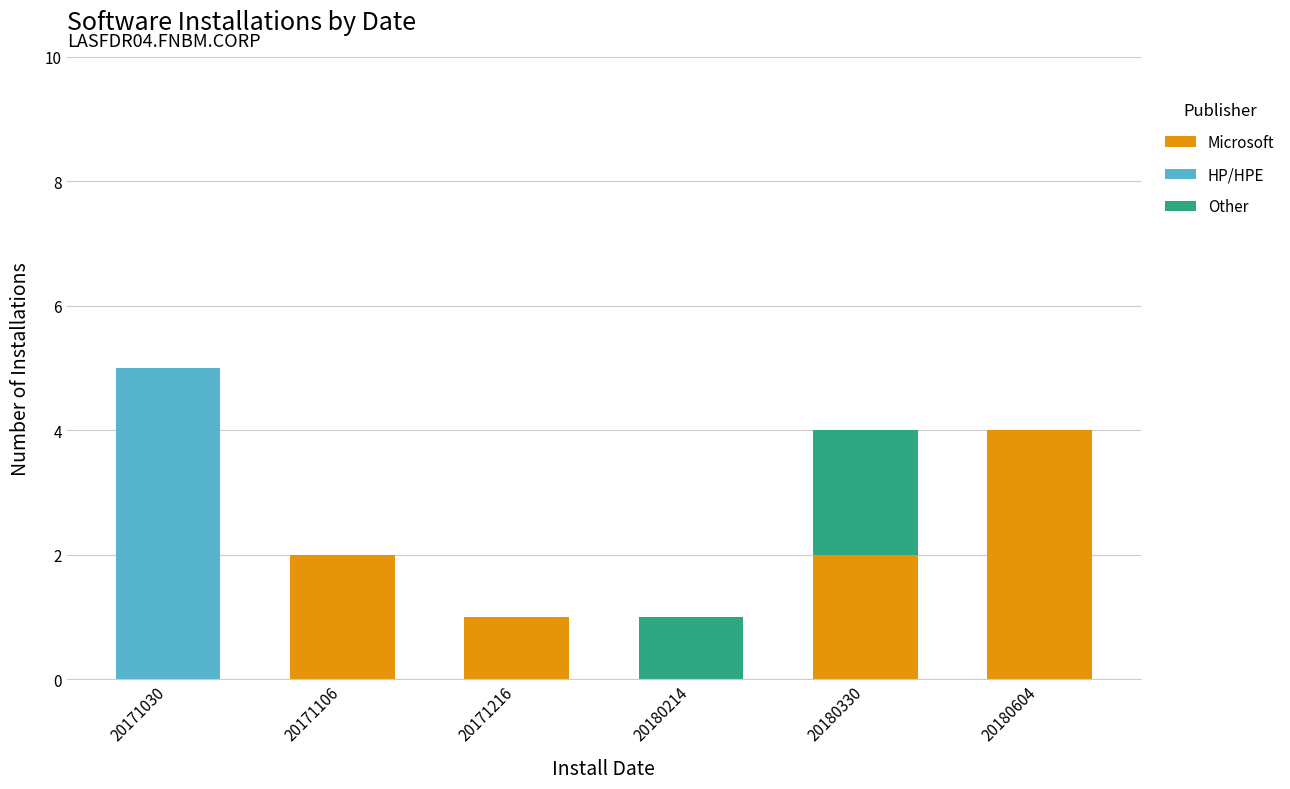

Which category has the highest value in the Microsoft series?

20180604